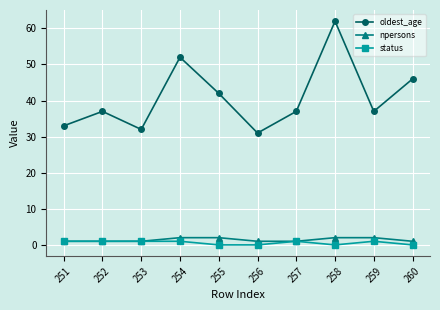

True or false: oldest_age and npersons intersect in this chart.

False